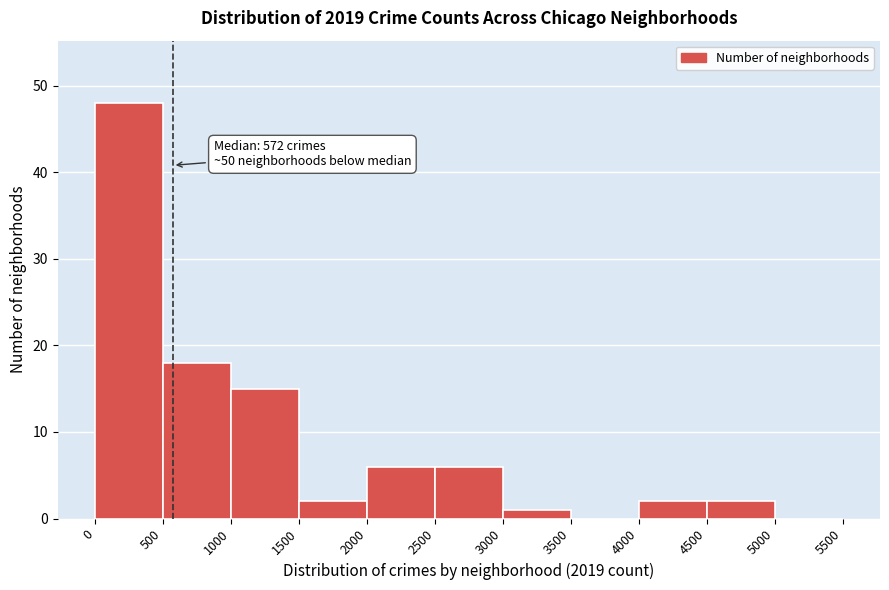

Which range on the x-axis has the tallest bar?

0 to 500